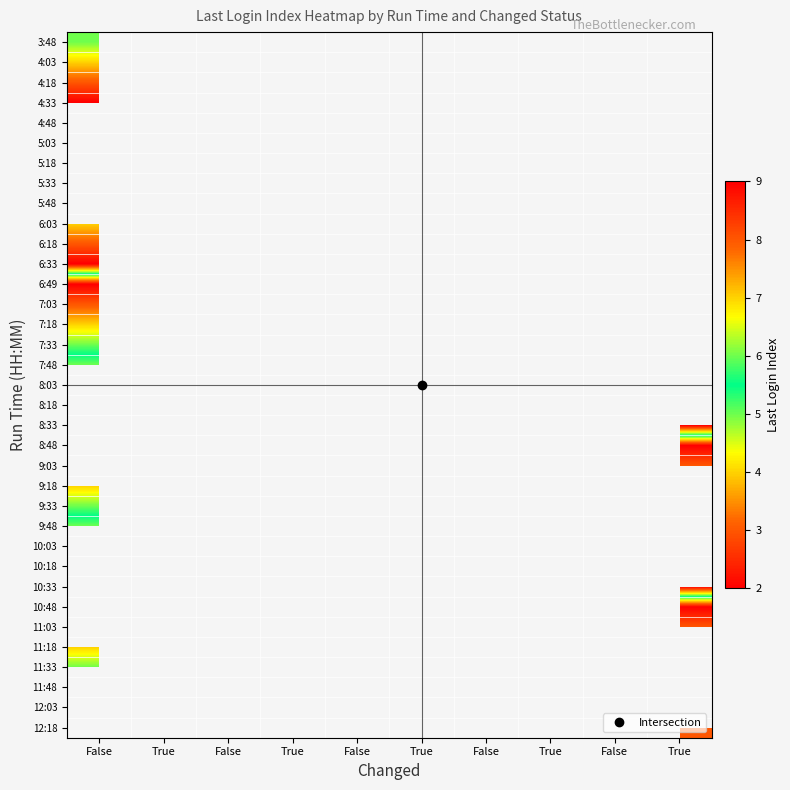

True or false: 9:03 has a value of 4.6 at True.

False